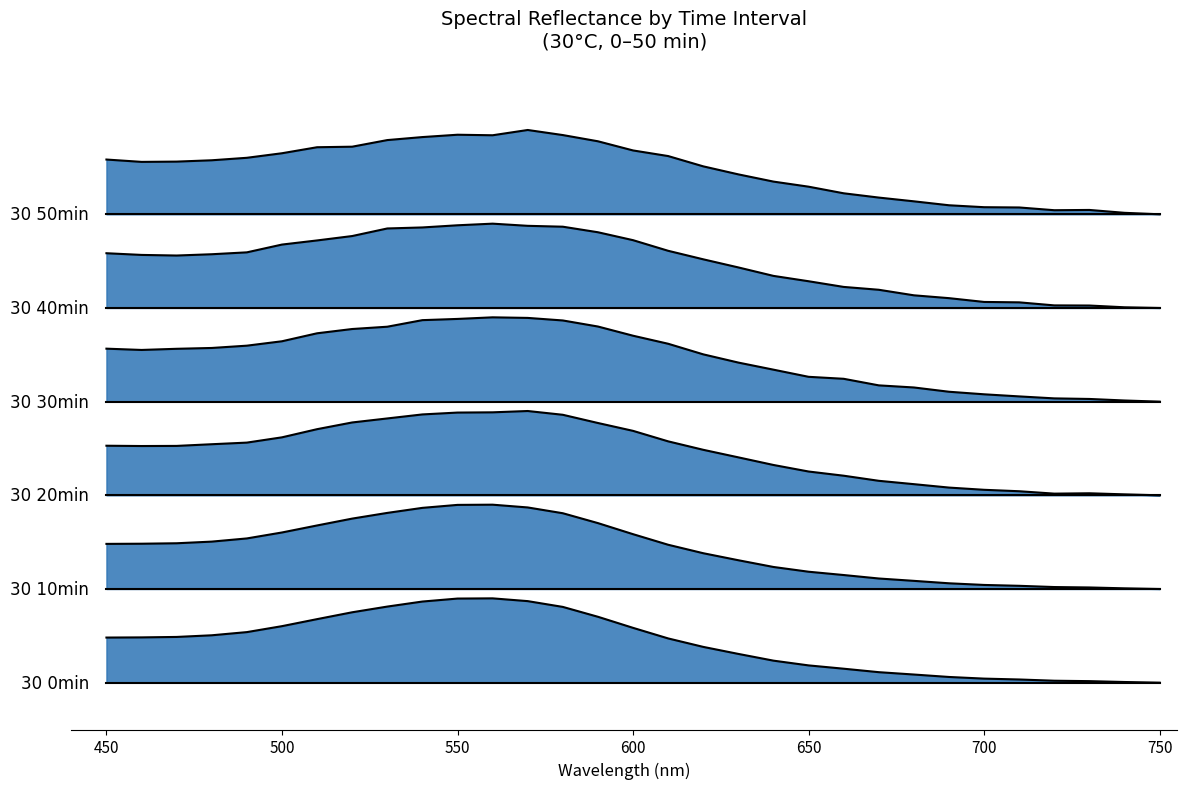

What is the value of the 30 50min point at the 7th from the left?

0.5